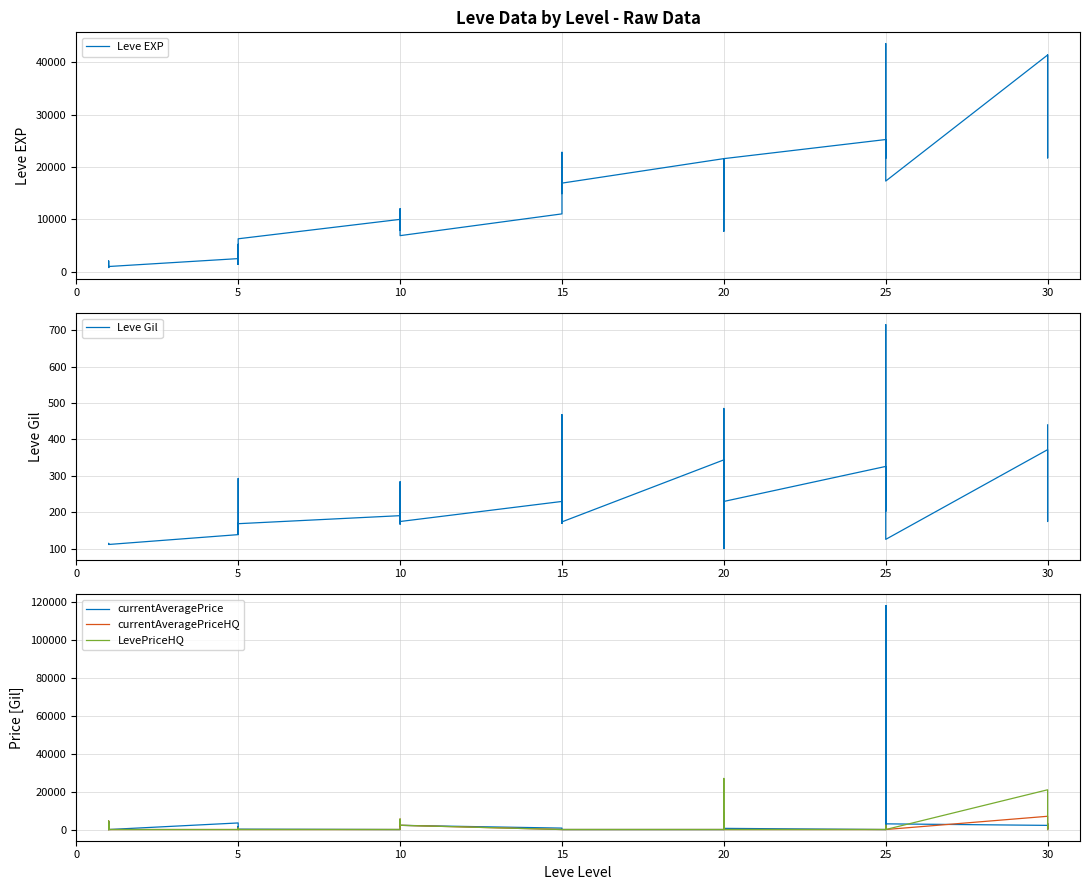

The currentAveragePrice series shows 0.0 at 20. True or false?

True